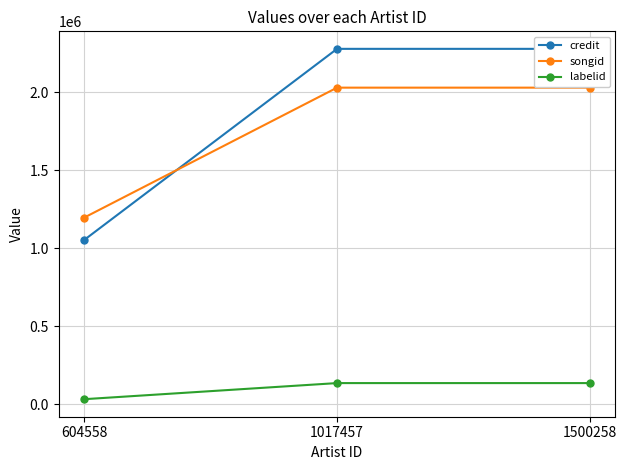

How many data points in songid are less than 2027897?

1